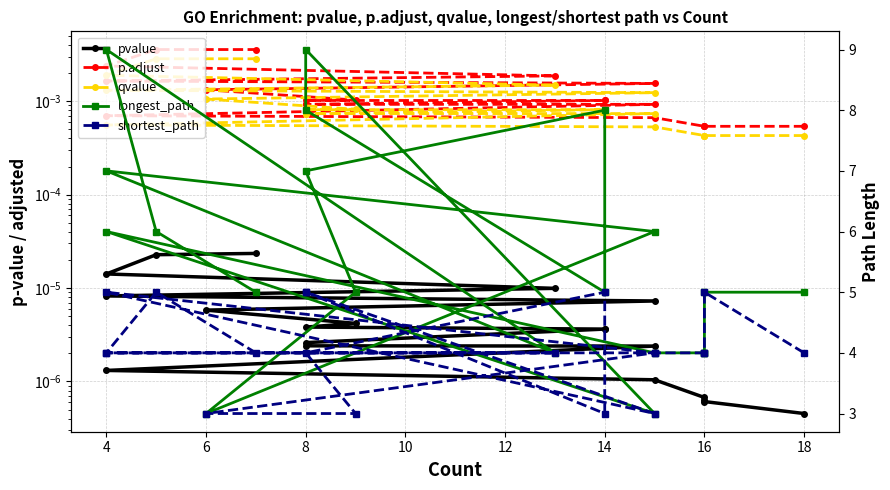

True or false: longest_path and p.adjust intersect in this chart.

False